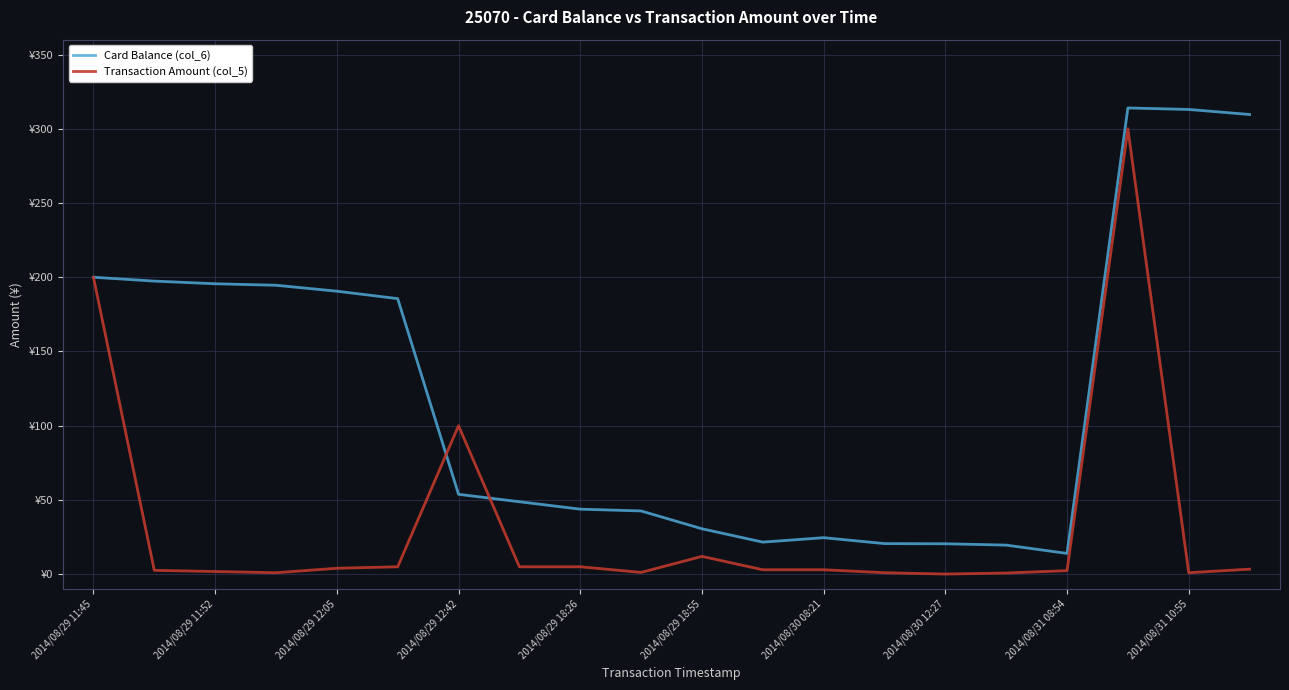

Which series has the widest spread of values?

Card Balance (col_6)